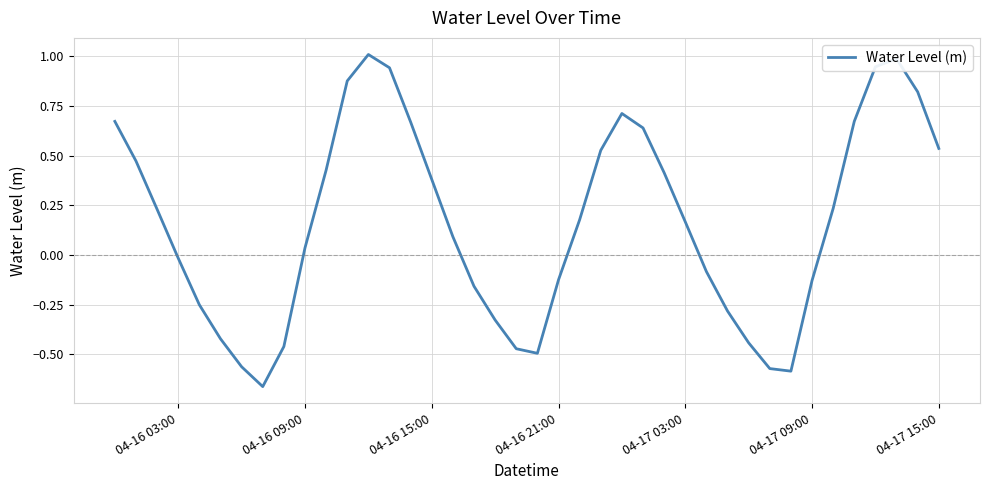

What is the difference between the maximum and minimum values?

1.7